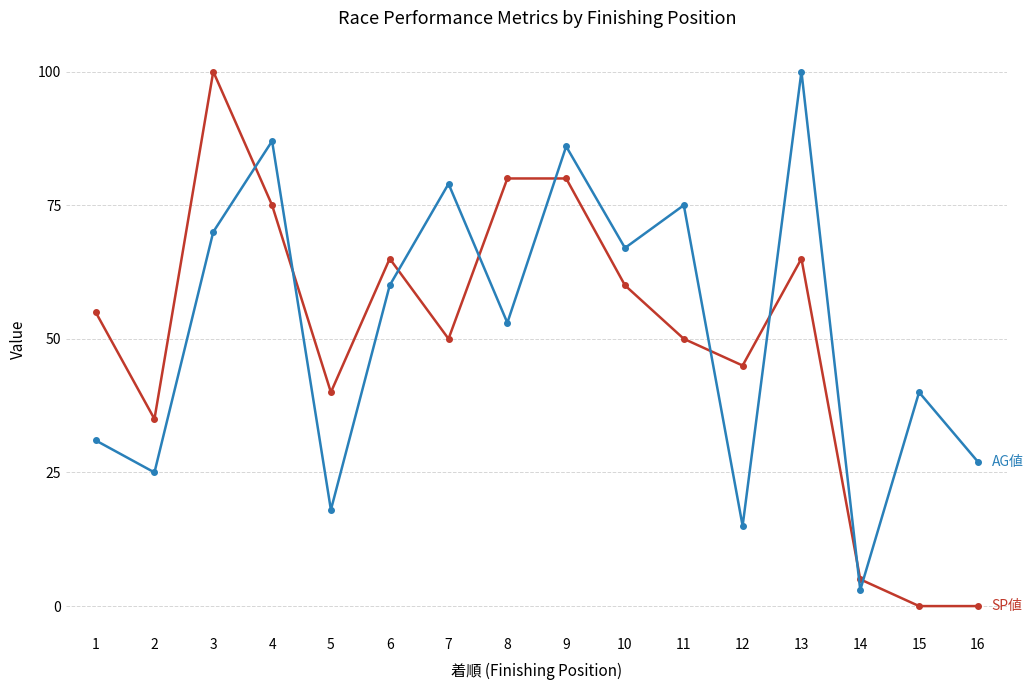

What is the maximum value shown in the chart?

100